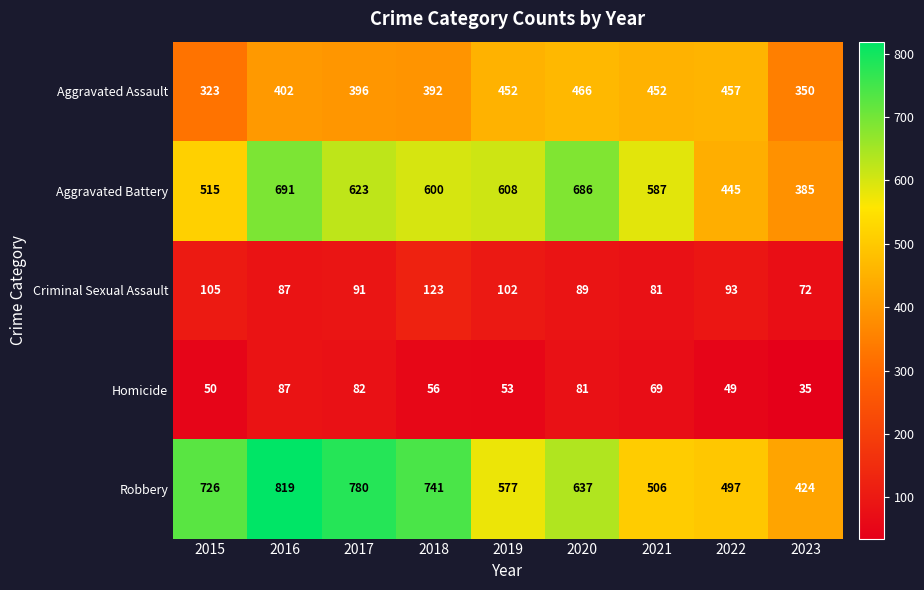

At how many categories does at least one series exceed 652?

5